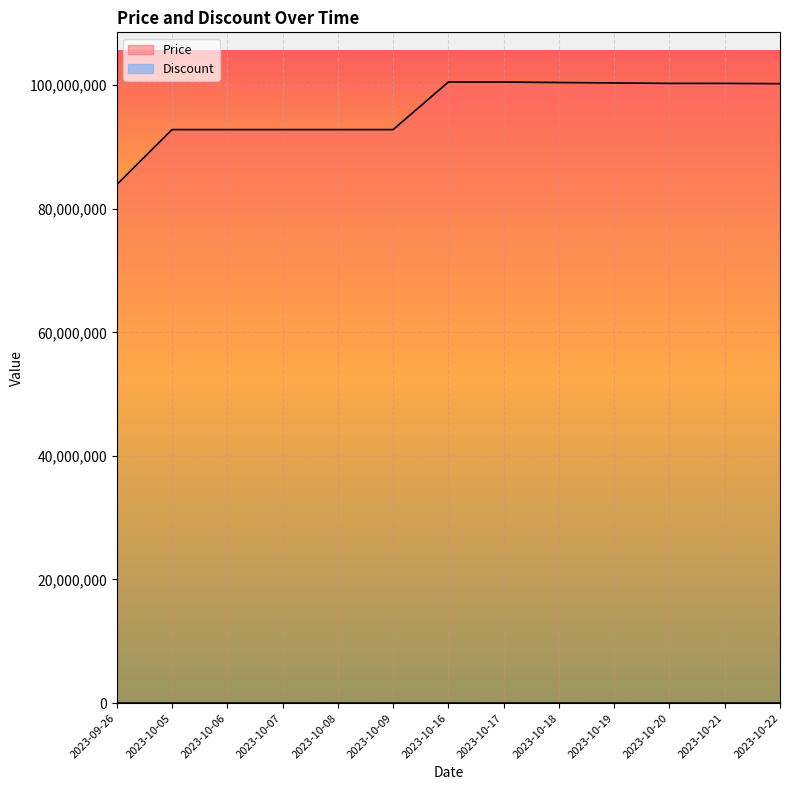

What position from the left is 2023-10-20?

11